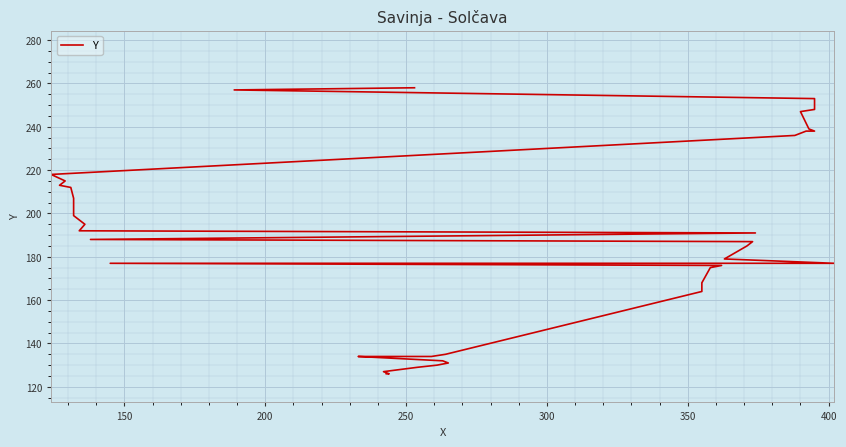

What is the label of the 36th point from the right?

300